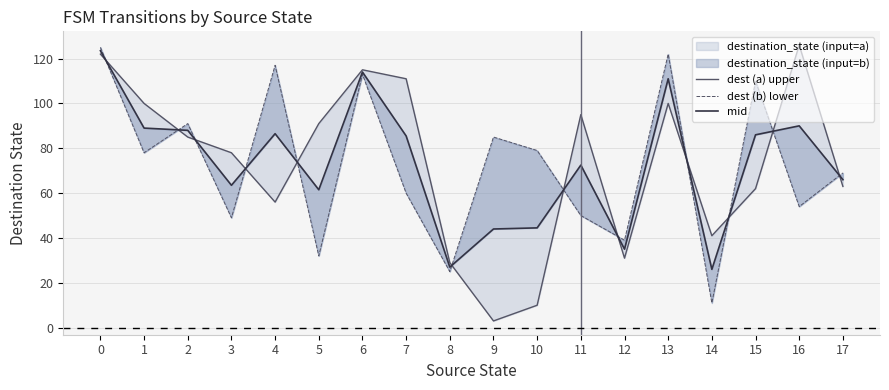

Is it true that dest (b) lower equals 13.7 at 16?

False